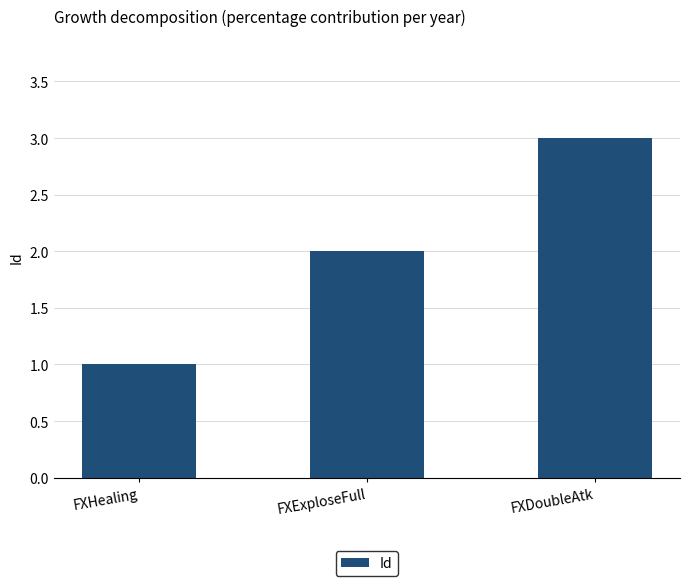

What is the change in value from FXHealing to FXExploseFull?

+1